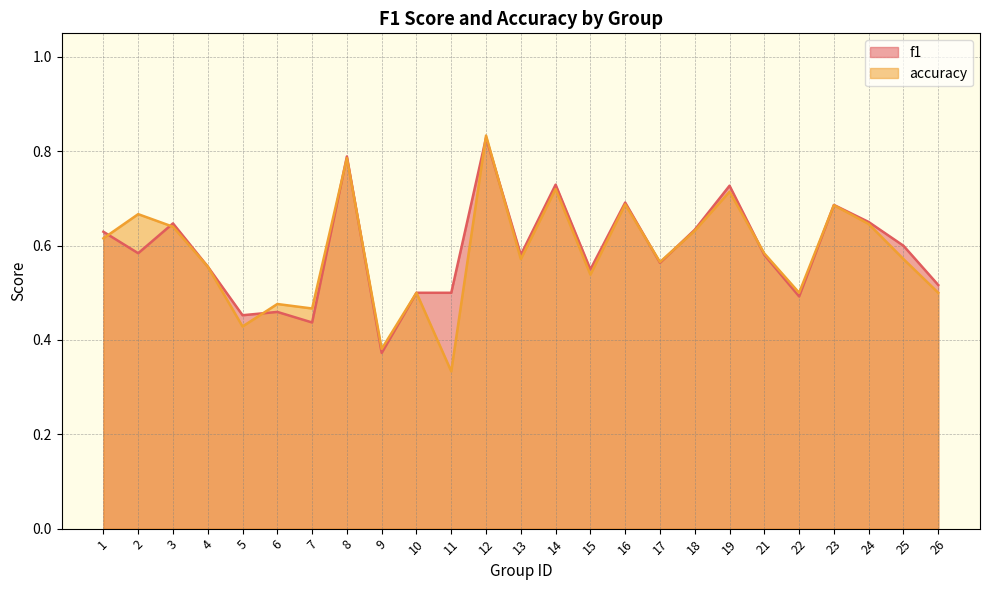

Rank the series by their maximum value, from lowest to highest.

f1, accuracy